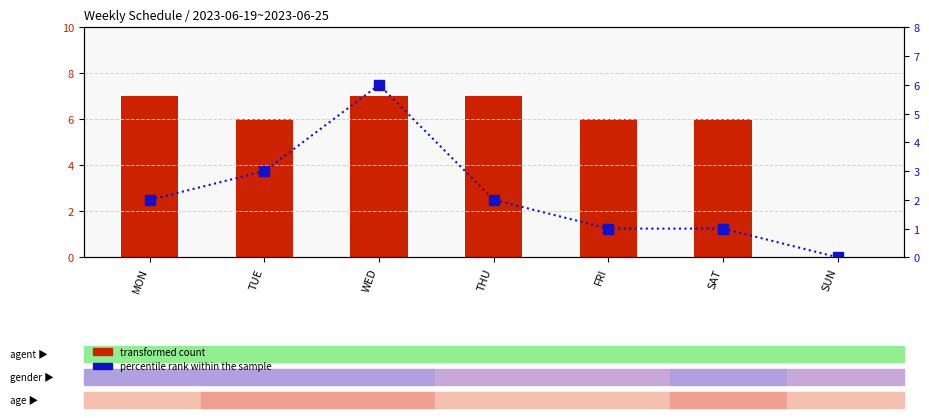

At which label is transformed count closest to 3?

TUE